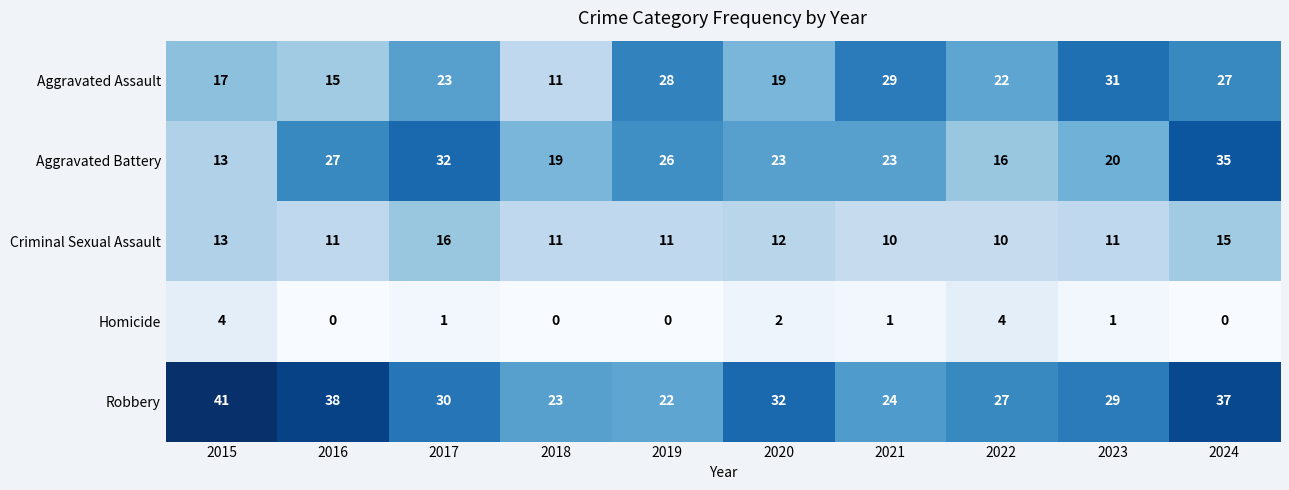

List the series in order of their peak value, highest first.

Robbery, Aggravated Battery, Aggravated Assault, Criminal Sexual Assault, Homicide